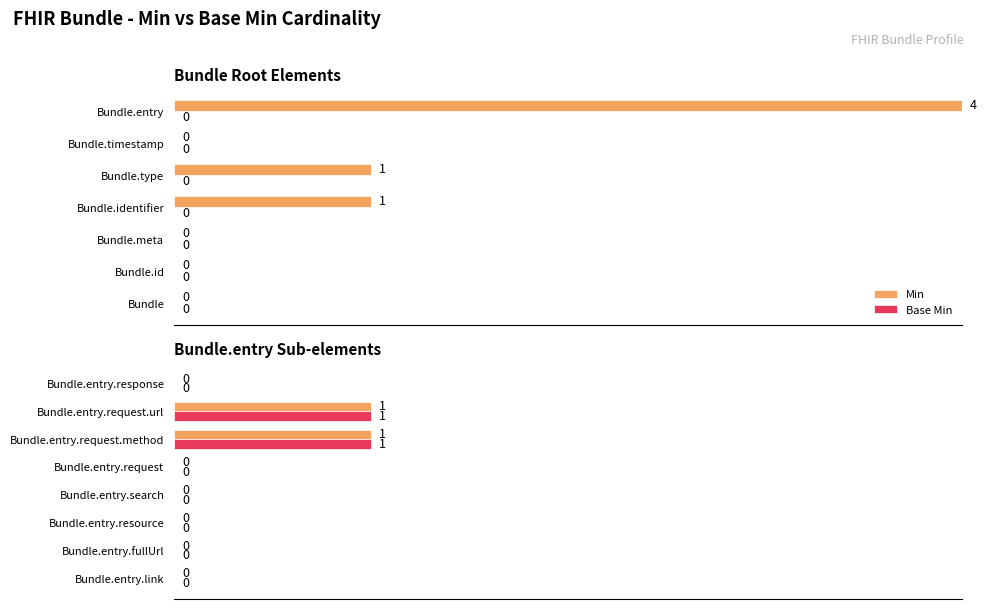

How many bars are there in each group?

2